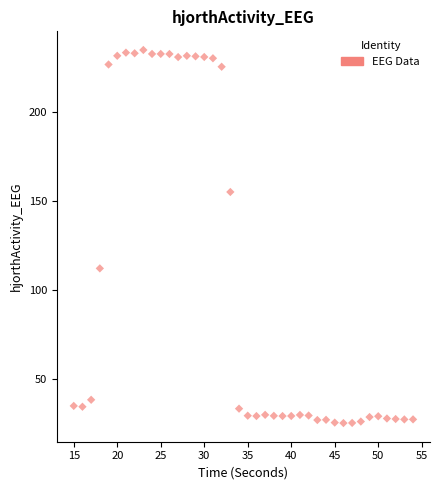

What Y value in the scatter plot is closest to 130?

112.3